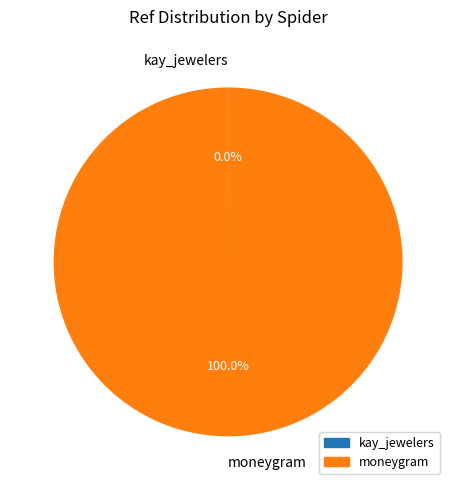

Is there a majority slice in this chart?

Yes